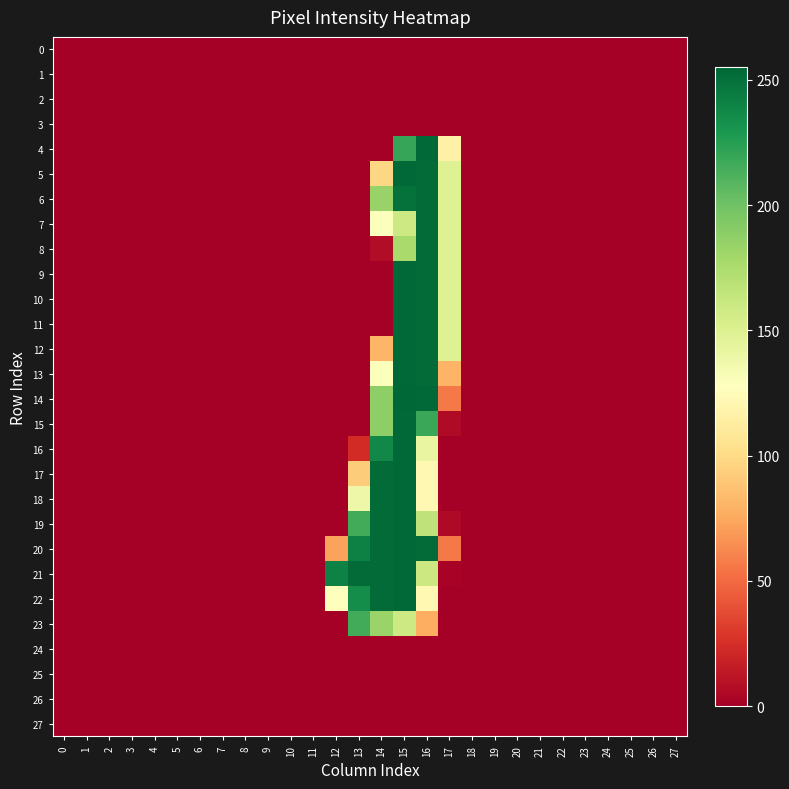

Which has a higher value, 16 or 5?

16